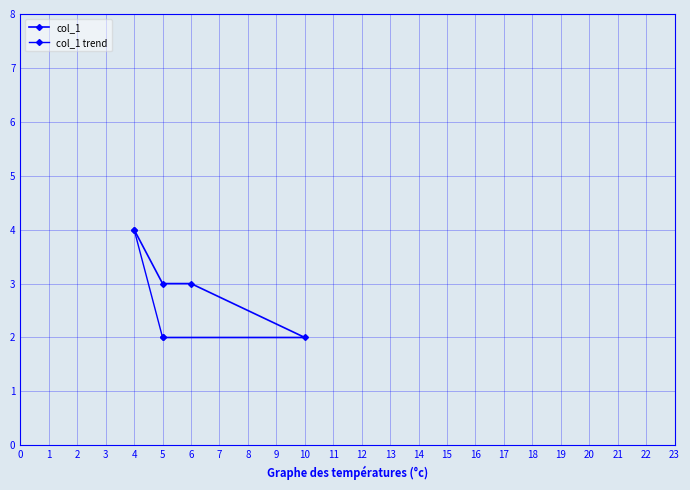

How many values are below 3?

2